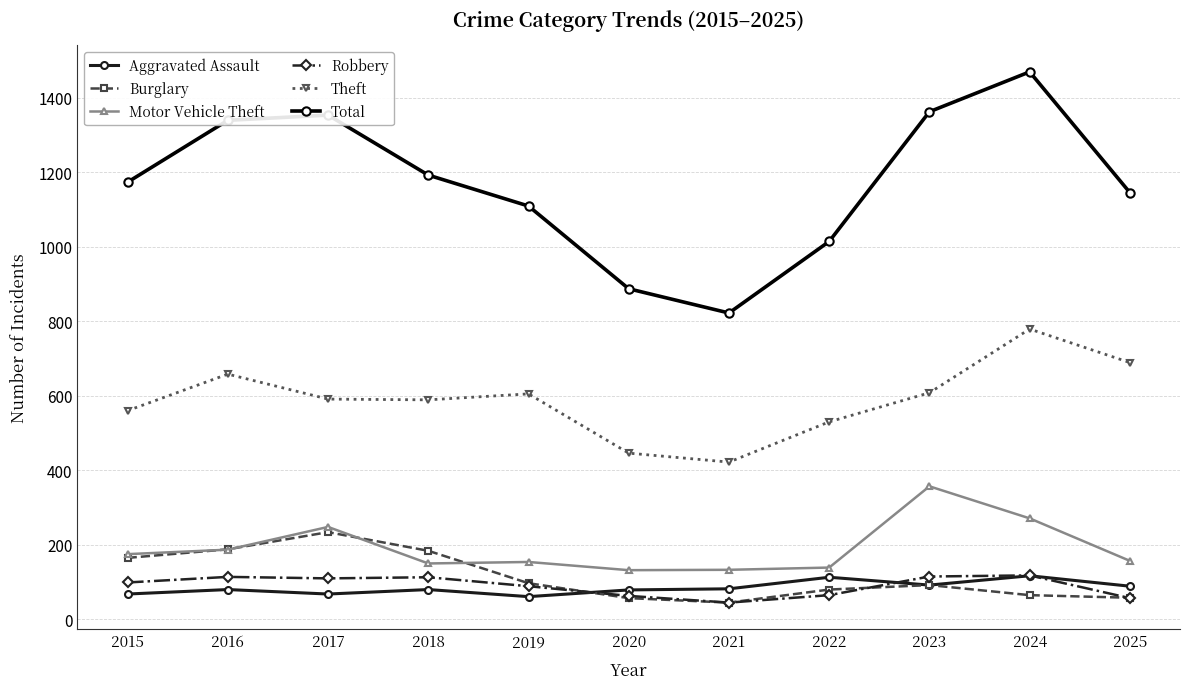

The Theft series shows 1077 at 2023. True or false?

False